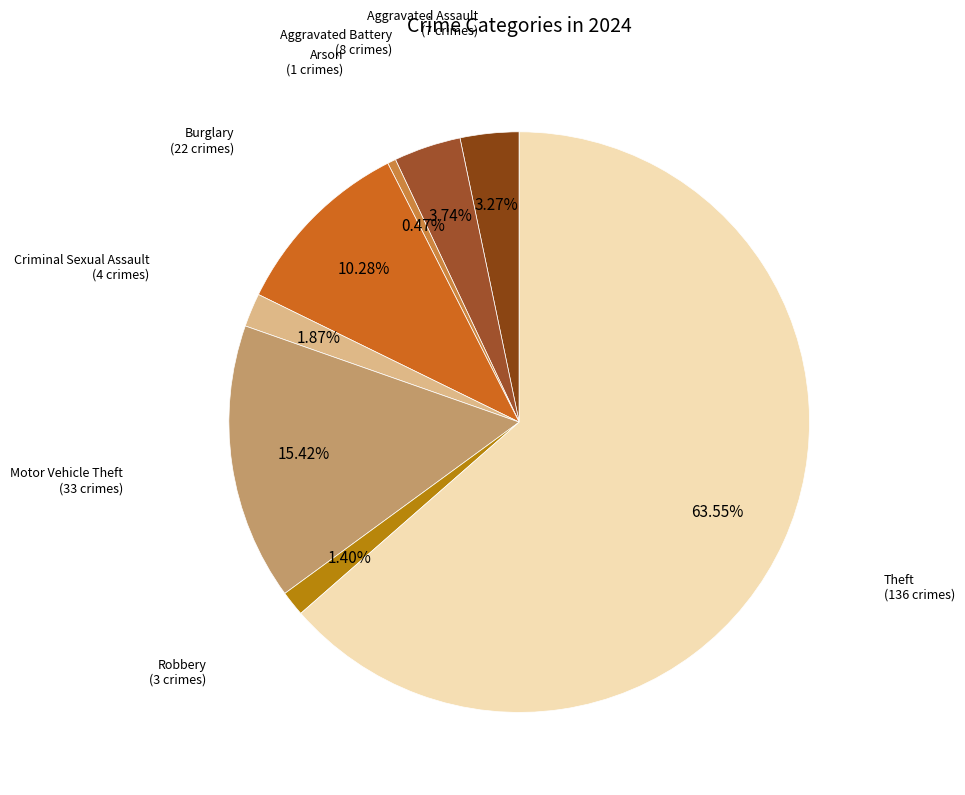

Which slice is the smallest?

Arson